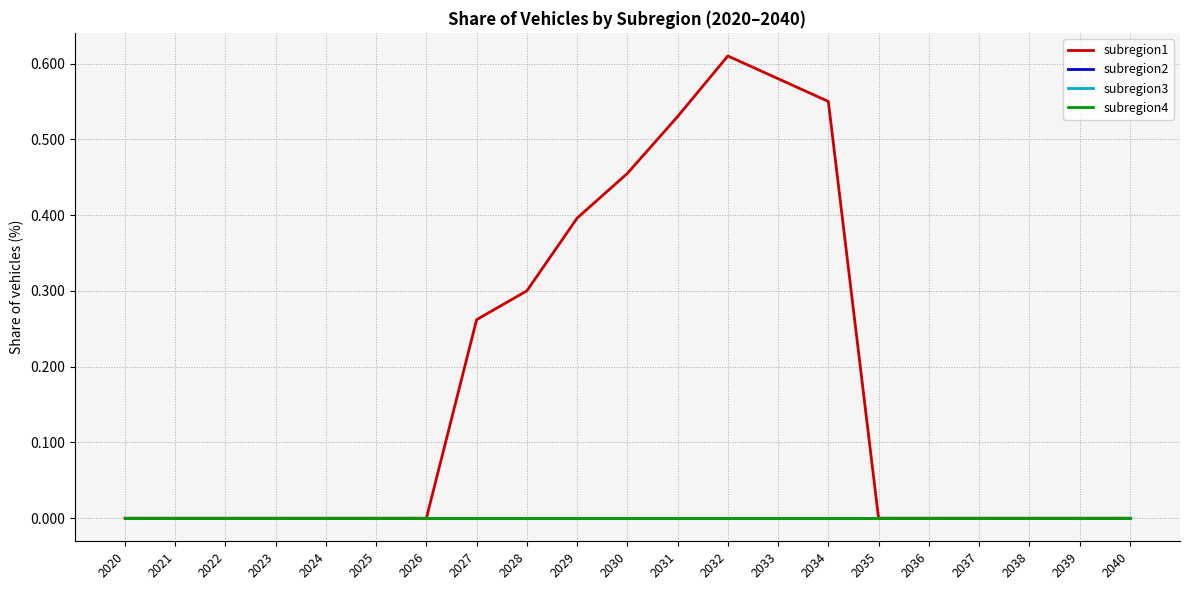

Does the chart display data point markers on the line(s)?

No